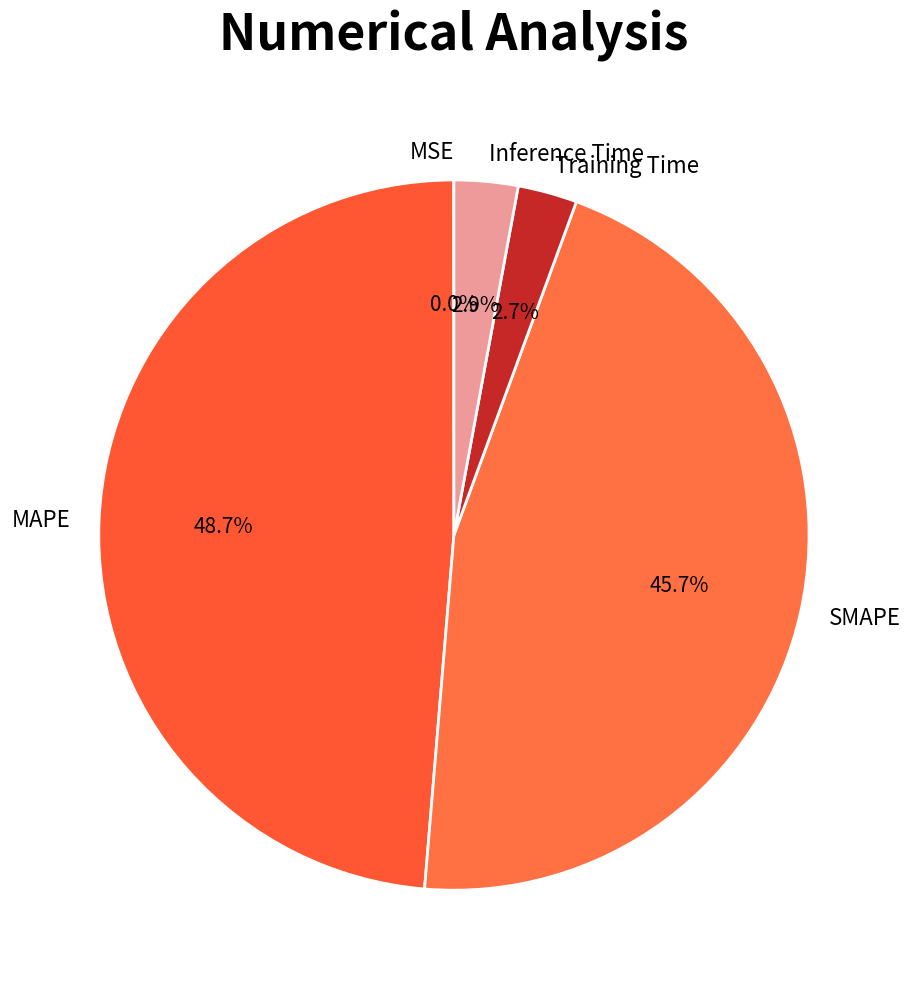

Which has a higher value, SMAPE or Inference Time?

SMAPE